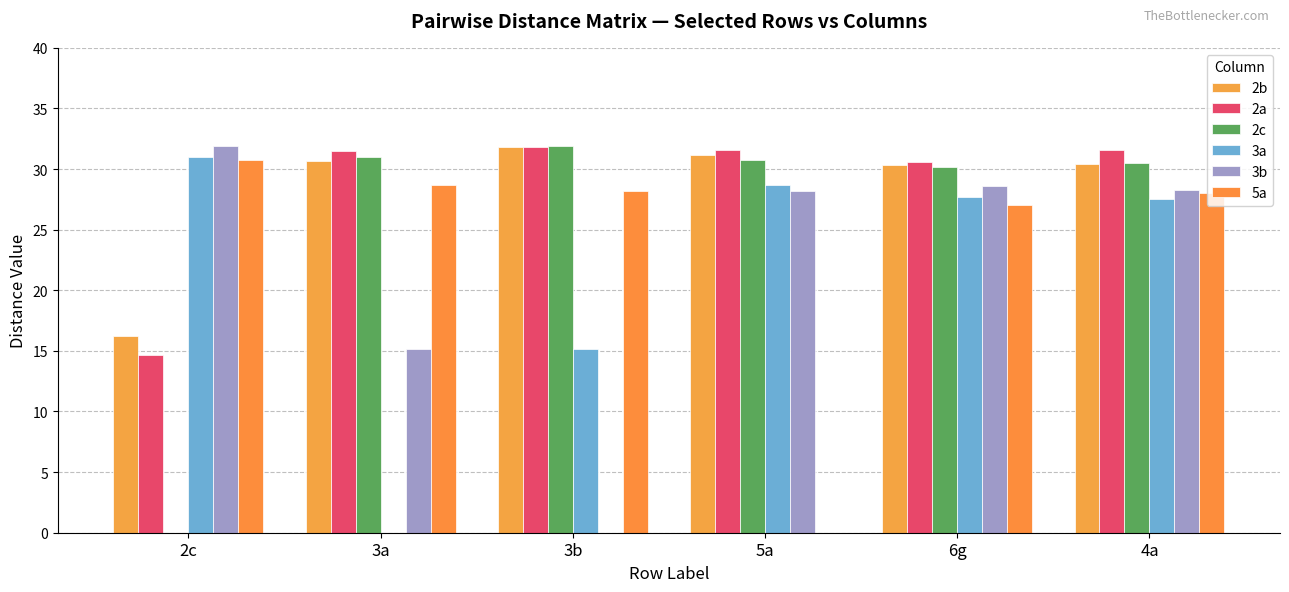

Is the value of 3a at 2c greater than the value of 3b at 5a?

Yes